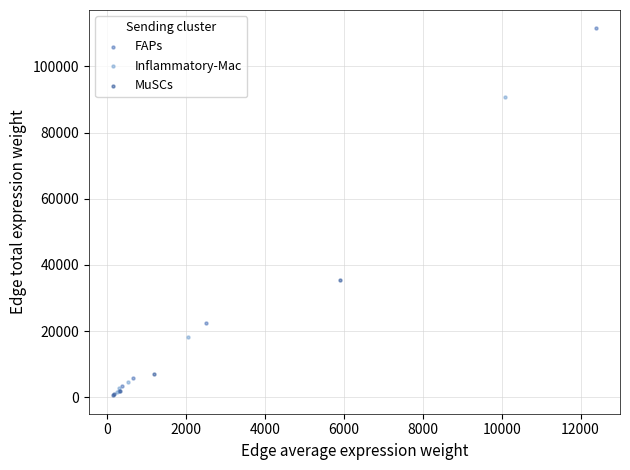

Which series contains the highest Y value?

FAPs